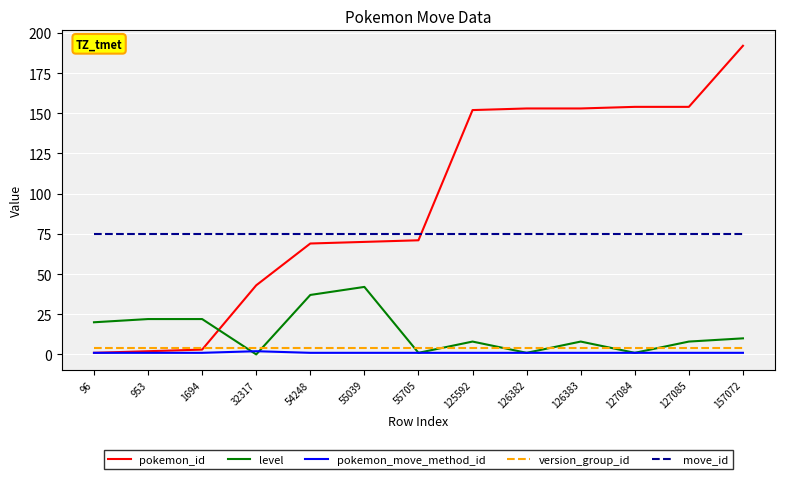

True or false: pokemon_move_method_id has a value of 1 at 127084.

True